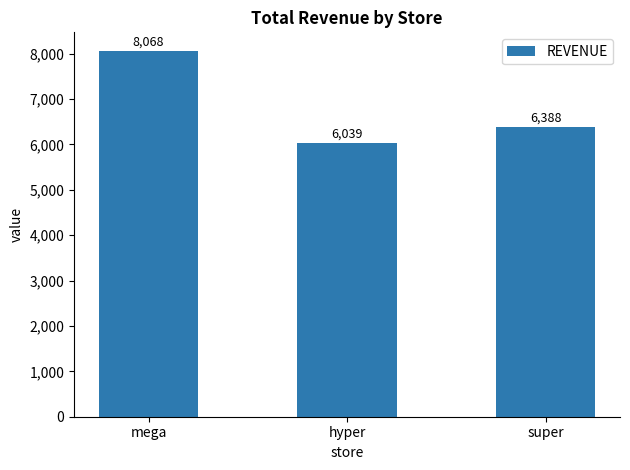

Between mega and hyper, which is larger?

mega